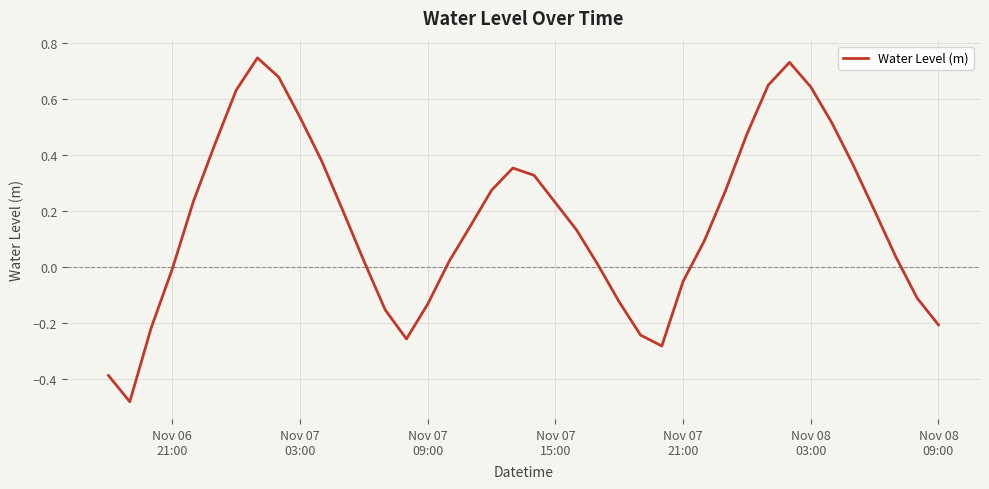

Does the chart have visible grid lines?

Yes